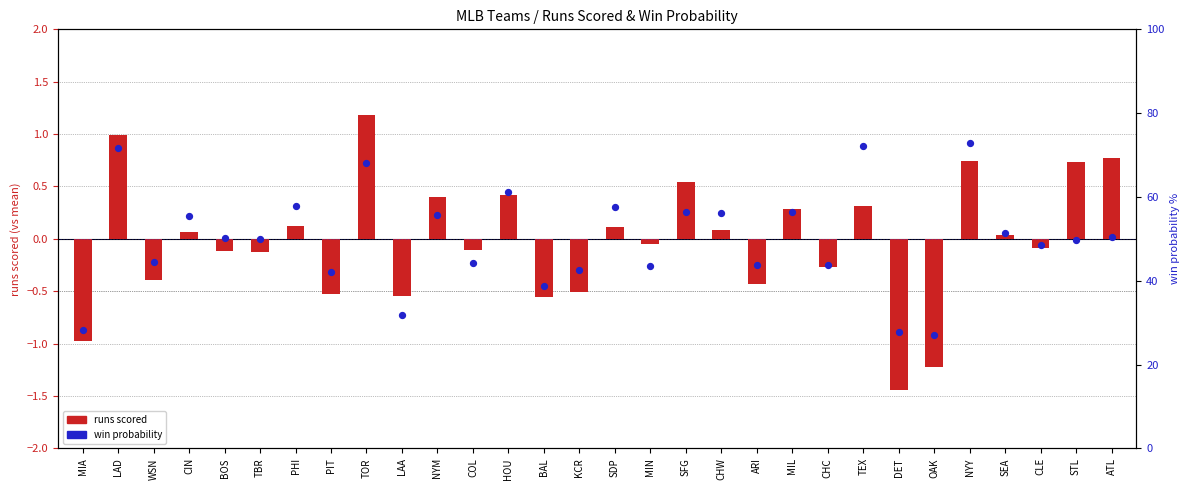

What is the total value across all series at MIN?

43.5